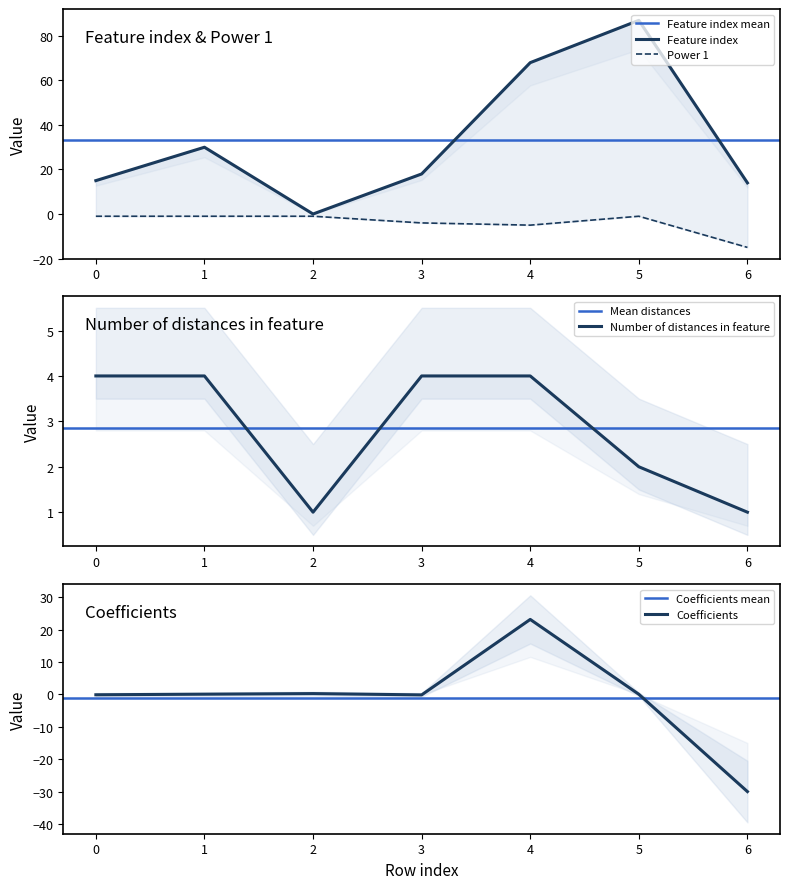

Rank the series by their maximum value, from lowest to highest.

Power 1, Number of distances in feature, Feature index